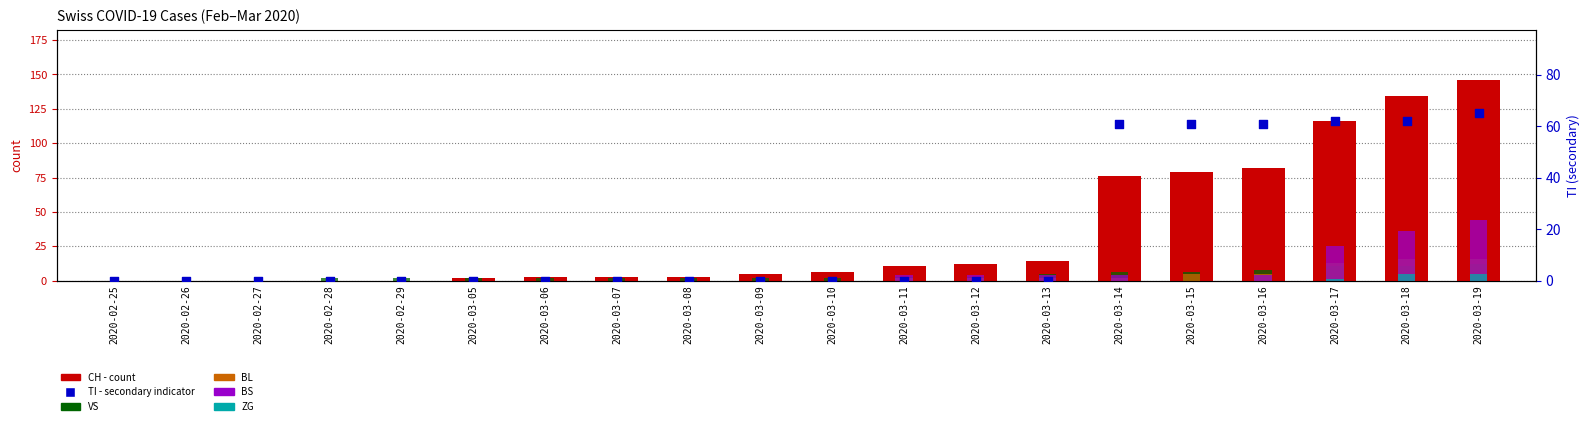

Which series reaches the maximum Y coordinate?

CH